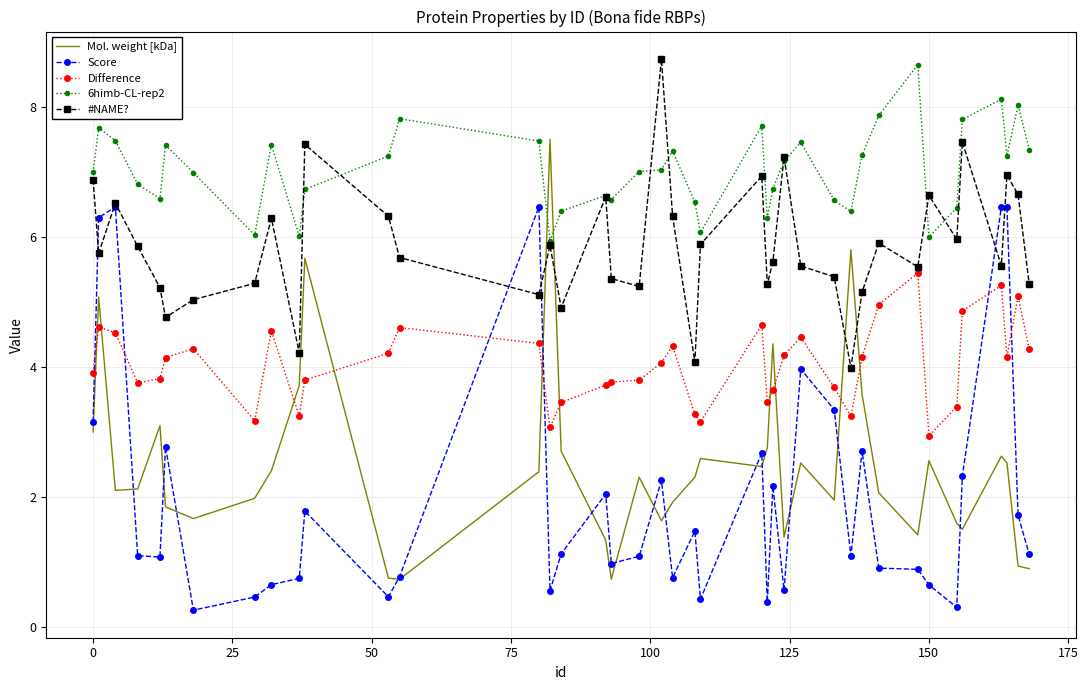

Which series has the largest total across all categories?

6himb-CL-rep2